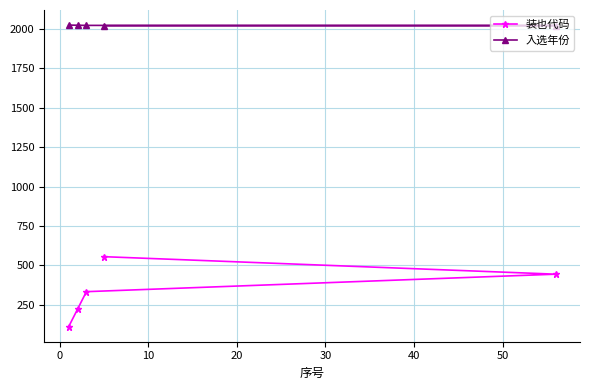

At how many categories does at least one series exceed 1052?

5